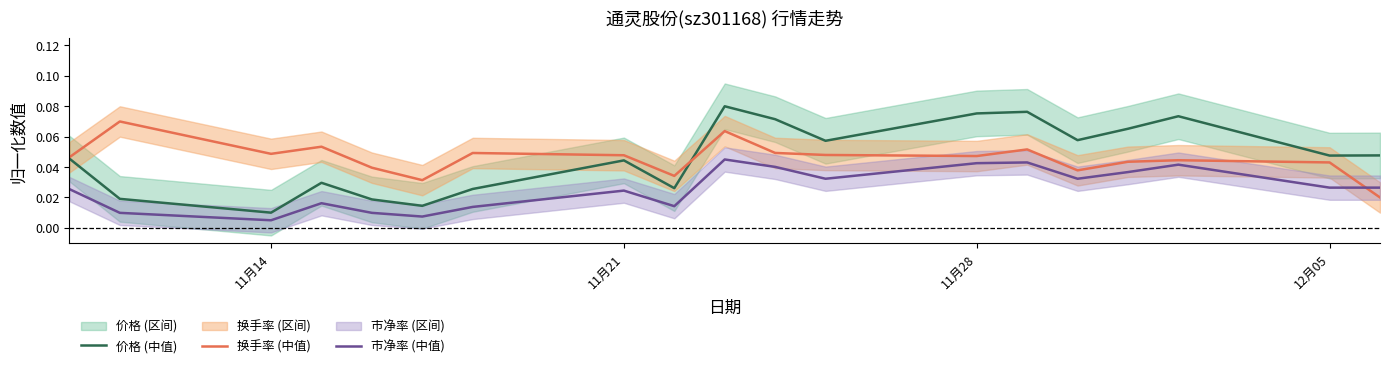

How many intersections are there between 换手率 (中值) and 市净率 (中值)?

1